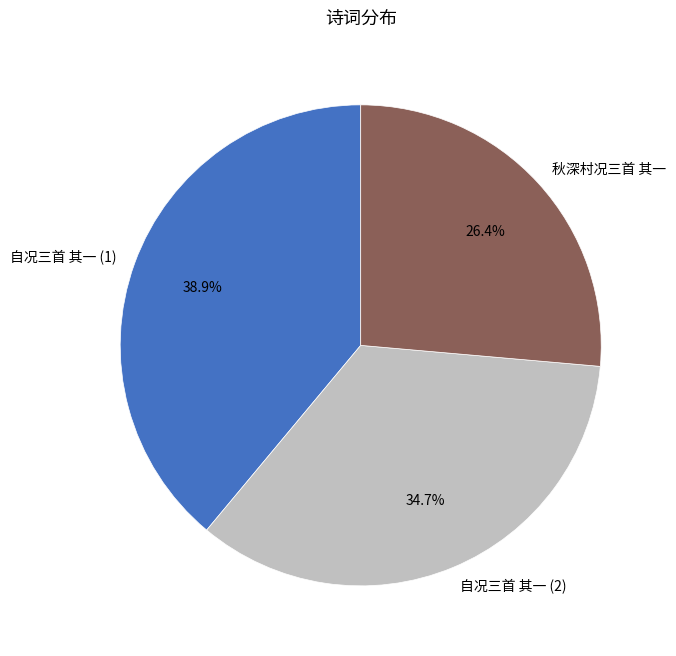

To the nearest percent, what is the difference between the largest and smallest slice percentages?

13%